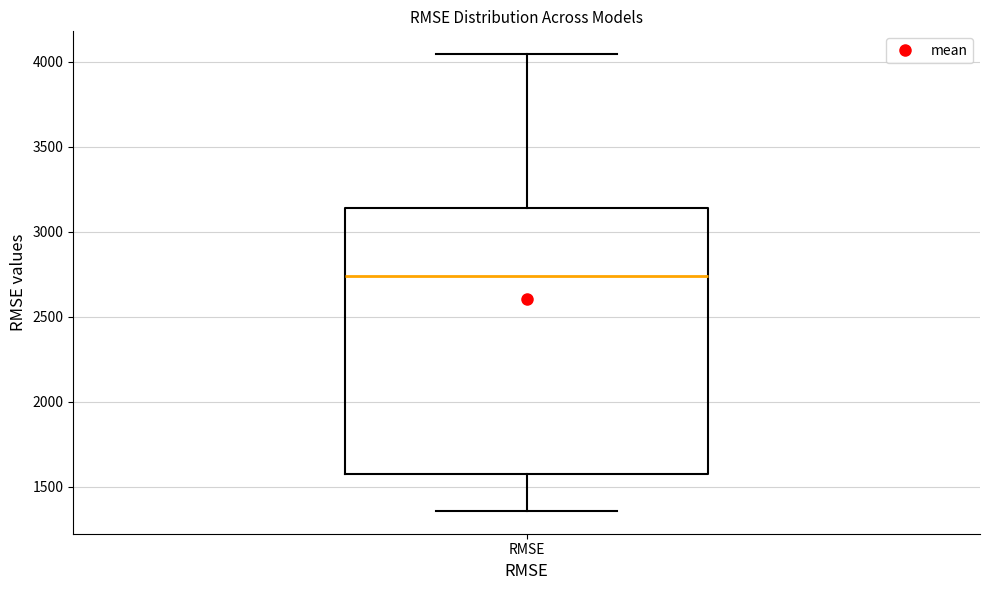

Transcribe this box plot: give where the median line is, the range the box spans, and where the two whiskers end, as read against the y-axis. The values are not printed on the chart, so give them approximately, as read against the axis.

median 2750, box 1600 to 3150, whiskers 1350 to 4050